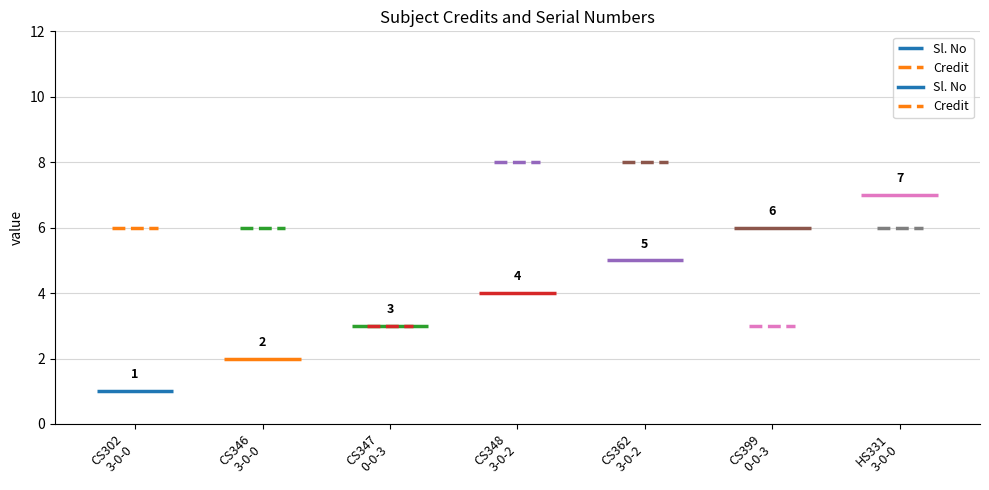

Rank the series by their average value, from lowest to highest.

Sl. No, Credit